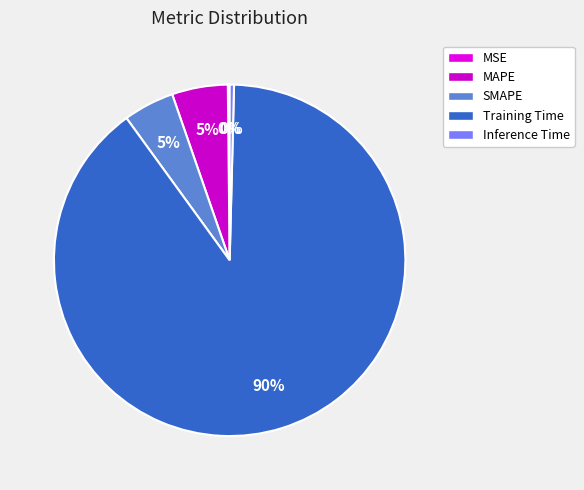

True or false: SMAPE accounts for 12% of the total.

False